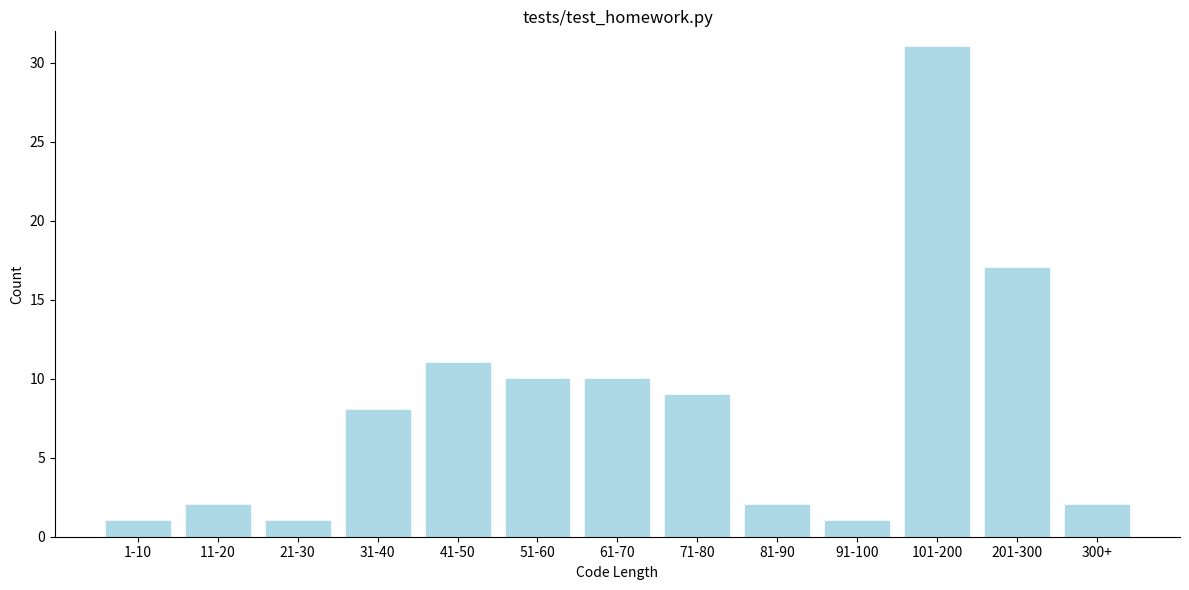

Reading right to left, list all the values displayed in this chart.

2	17	31	1	2	9	10	10	11	8	1	2	1